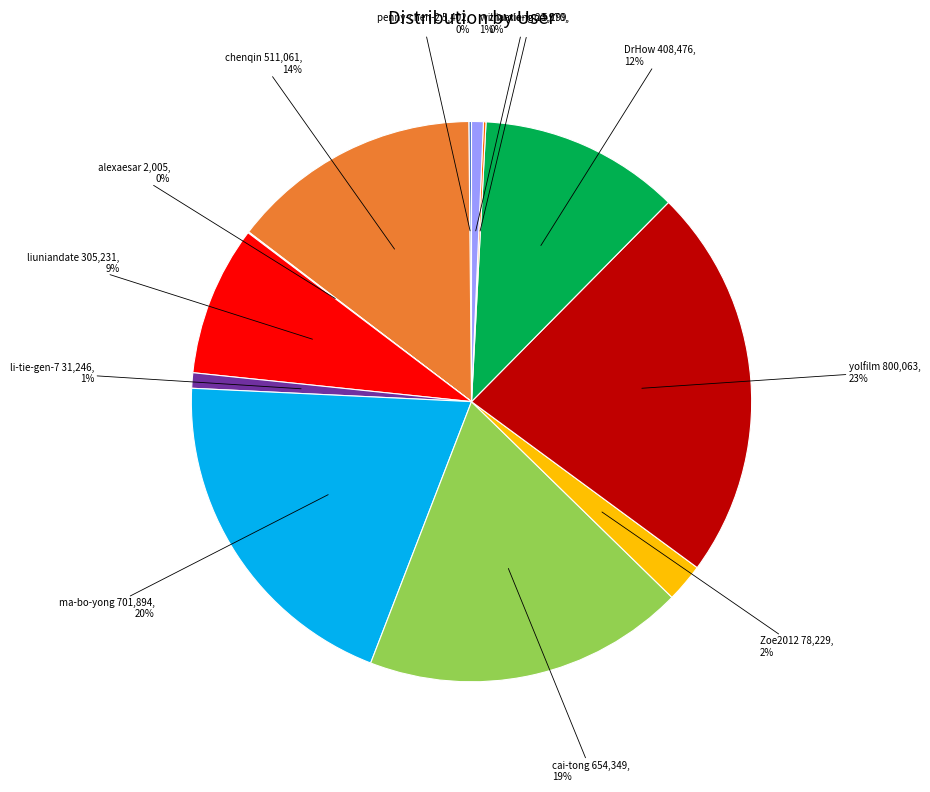

Which category has the biggest portion of the pie?

yolfilm